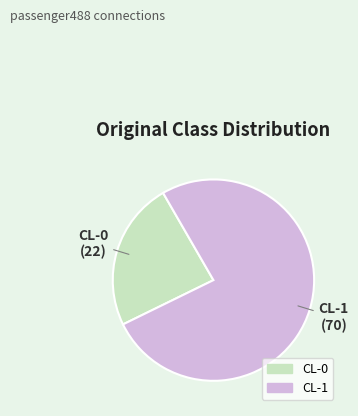

Is it true that CL-0 is 18% of the pie?

False